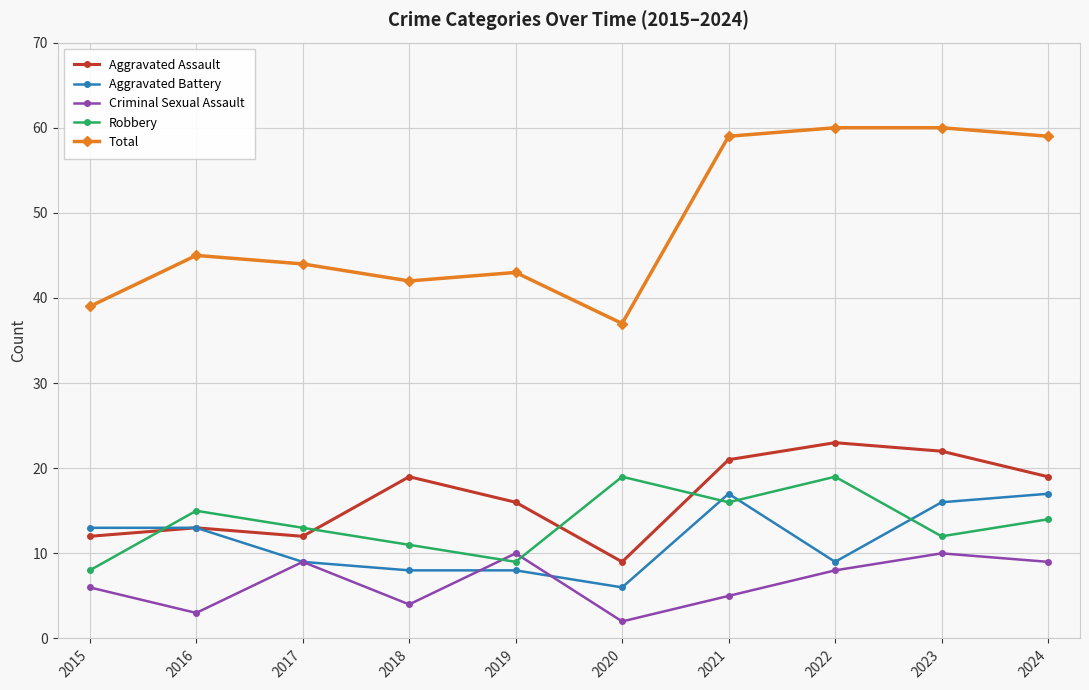

What is the spread (max minus min) of values at 2016?

42